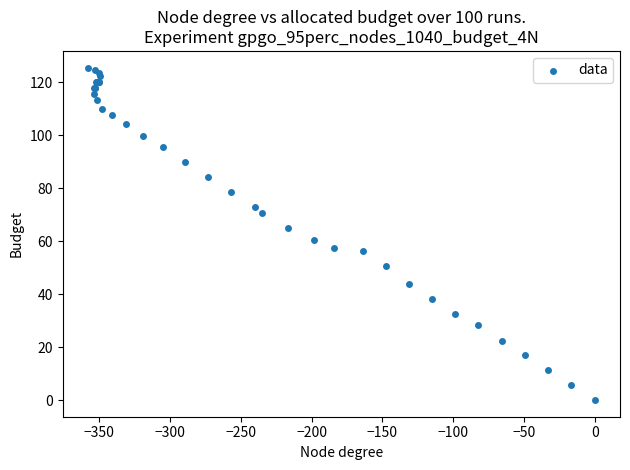

What Y value in the scatter plot is closest to 62?

60.6